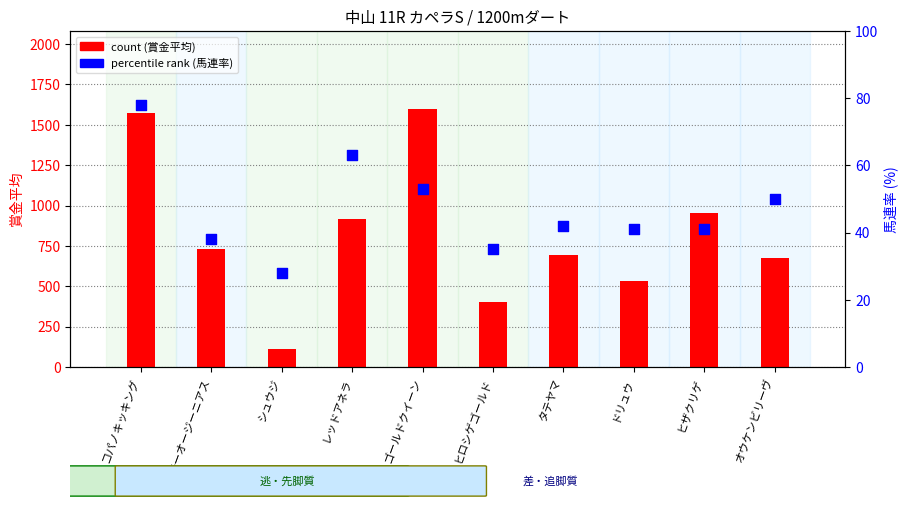

Which series contains the lowest Y value?

percentile rank (馬連率)